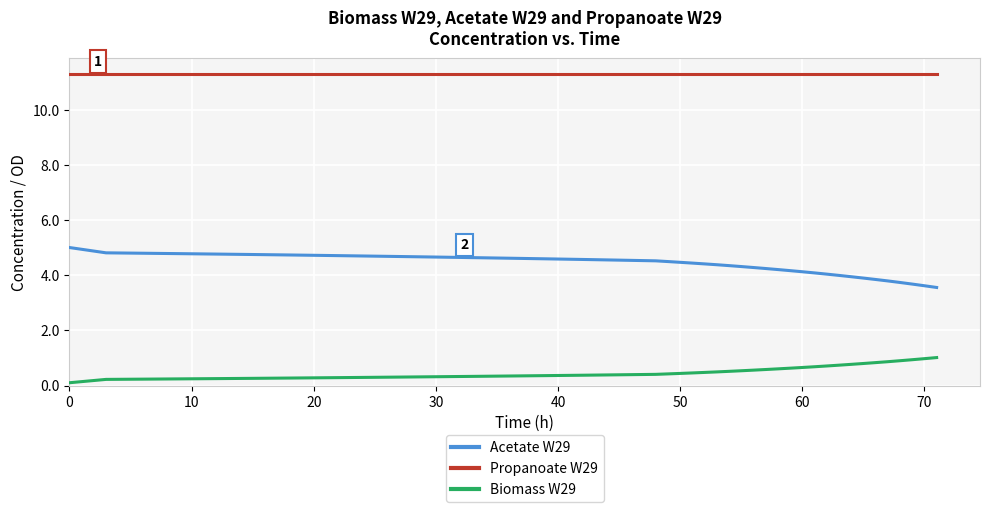

How many series are shown in this chart?

3